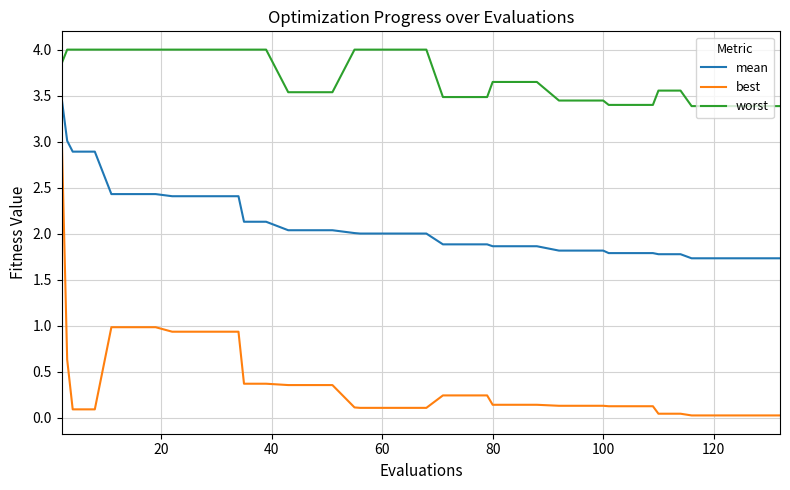

Rank the series by their maximum value, from highest to lowest.

worst, mean, best